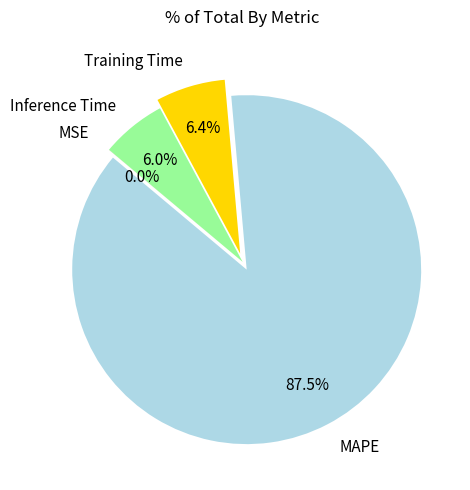

Which category accounts for the majority?

MAPE